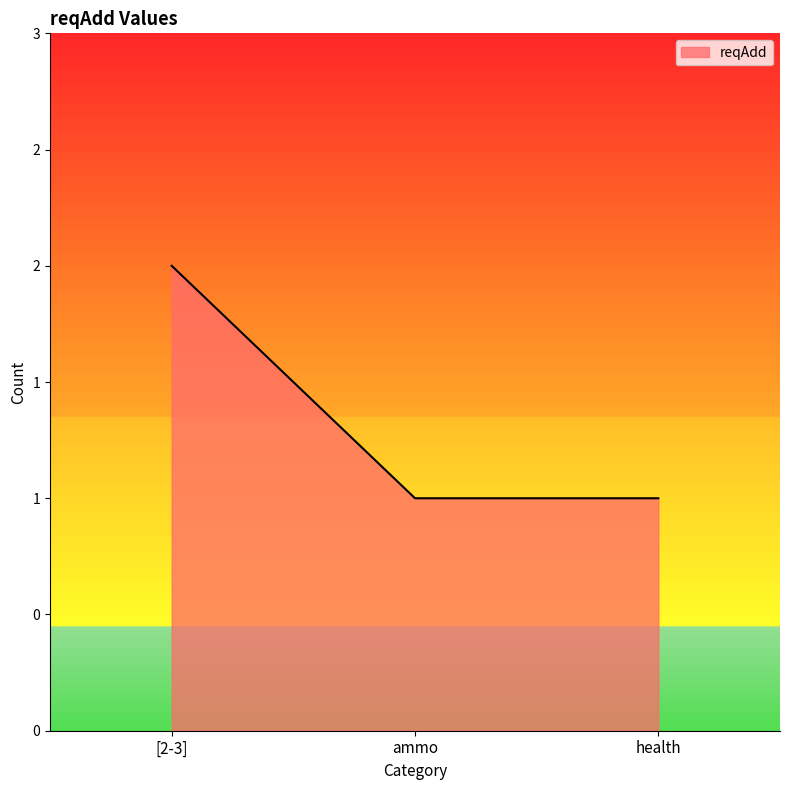

What is the difference between the values at [2-3] and health?

1